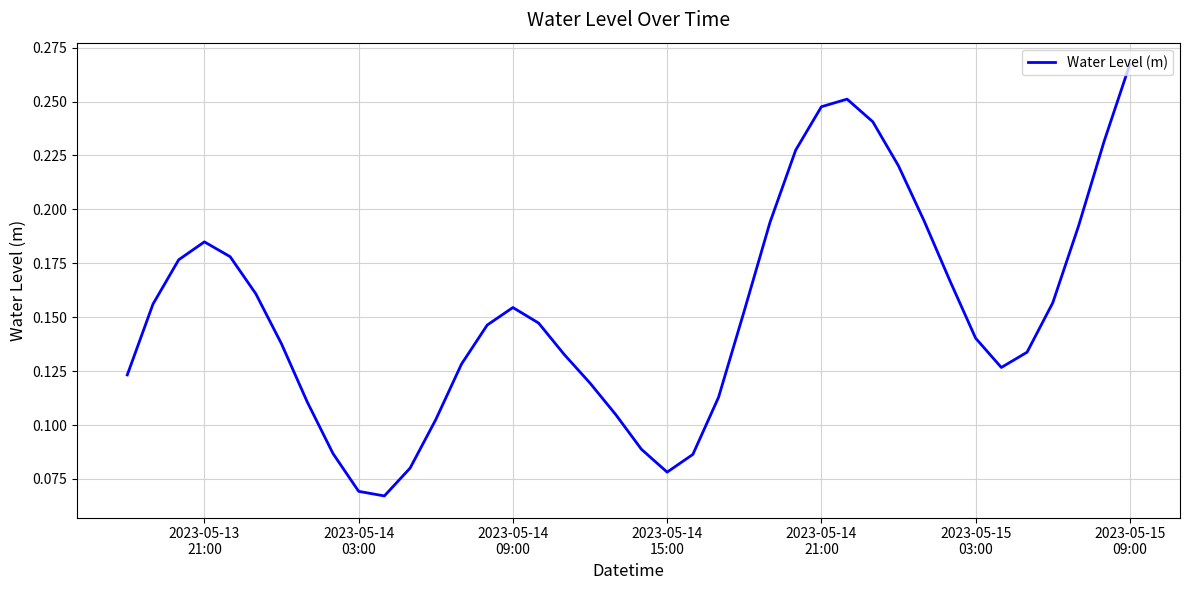

What is the sum of all values?

6.1